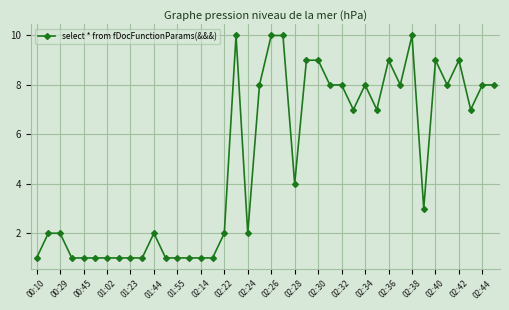

What is the average value?

5